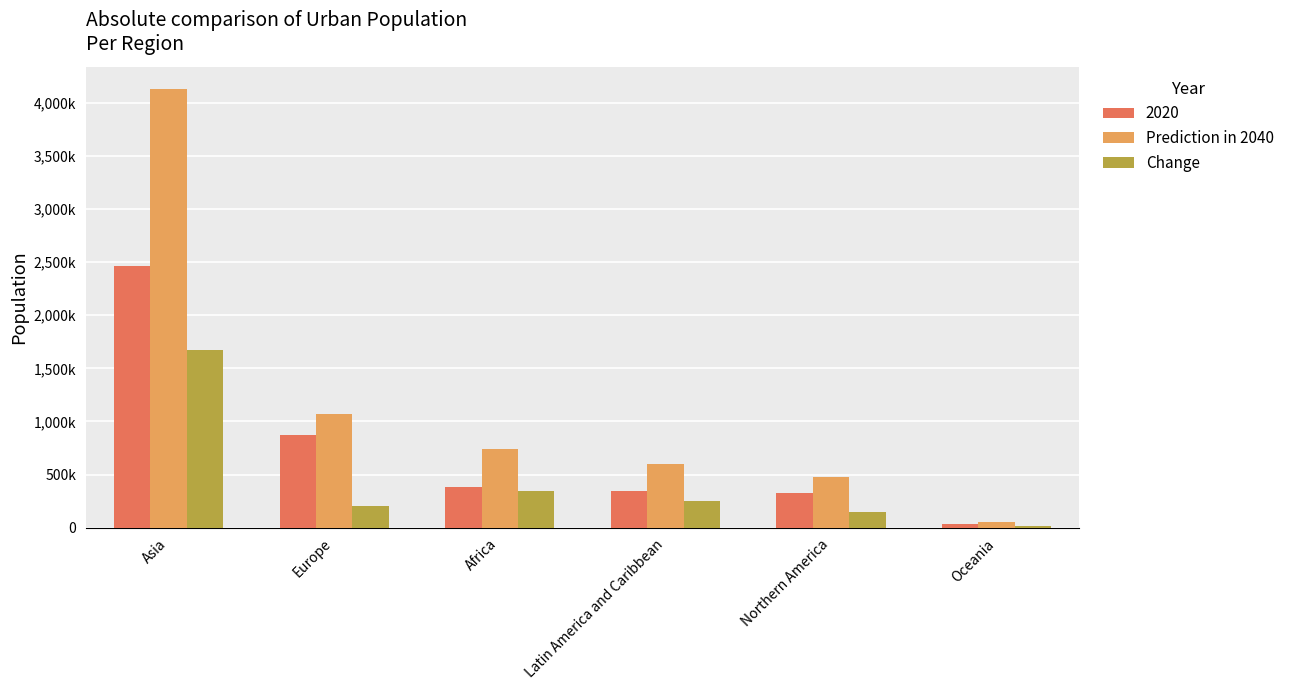

What is the maximum value for Prediction in 2040?

4131780